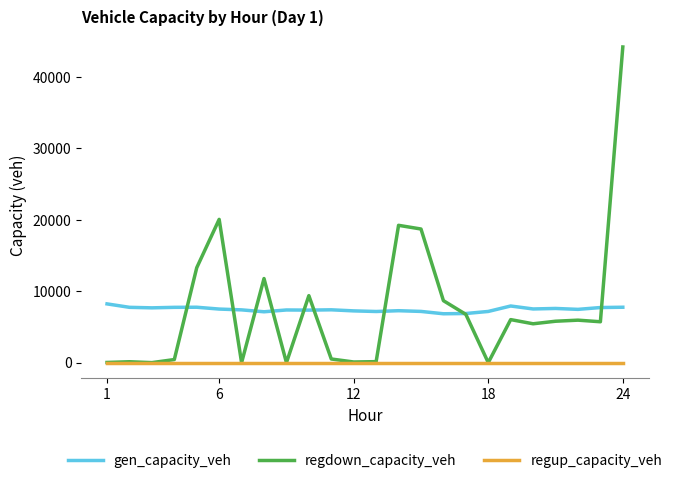

Rank the series by their maximum value, from lowest to highest.

regup_capacity_veh, gen_capacity_veh, regdown_capacity_veh